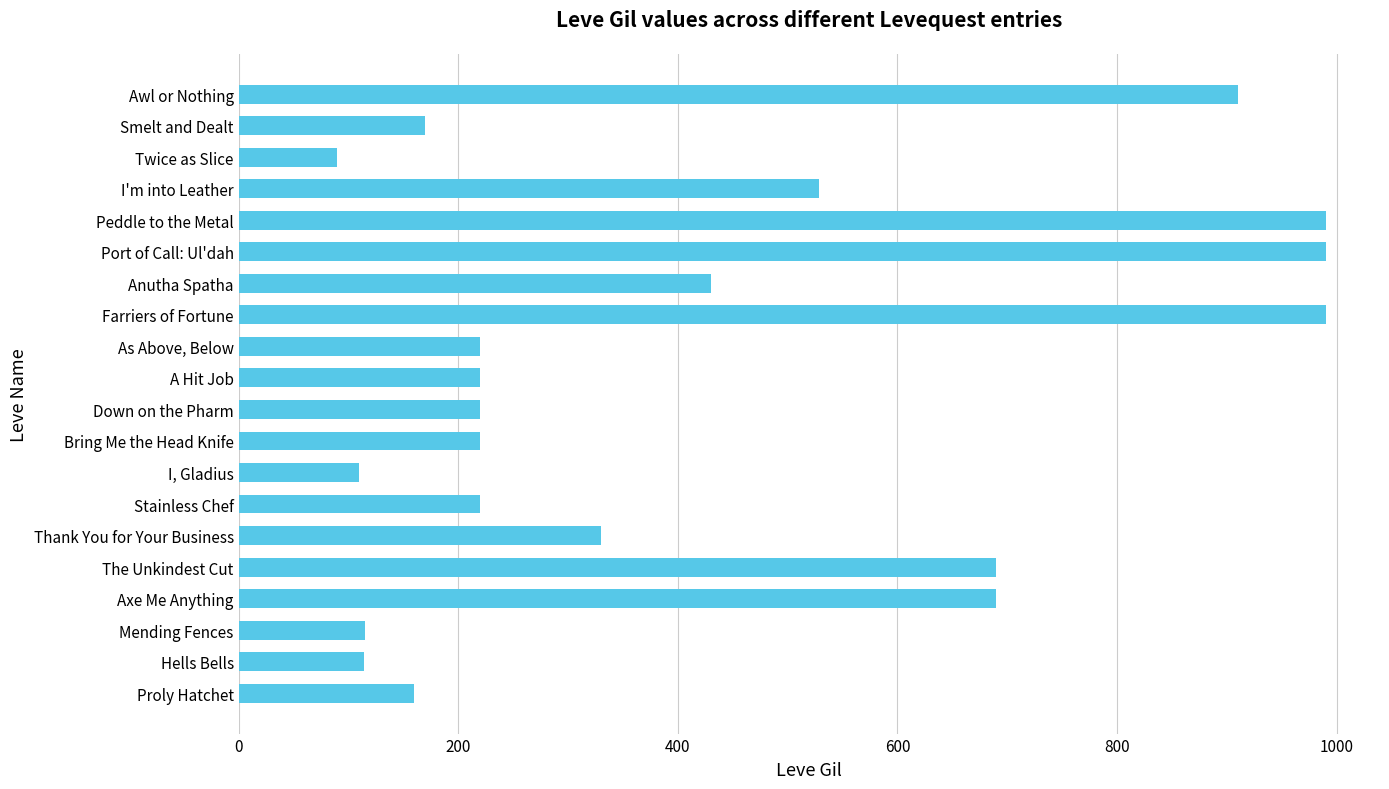

The value at I, Gladius is 110. True or false?

True